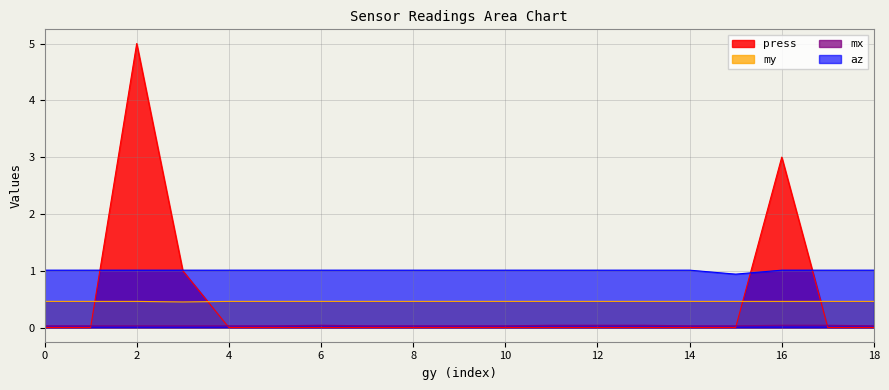

What are all the series names shown in the legend?

press, my, mx, az